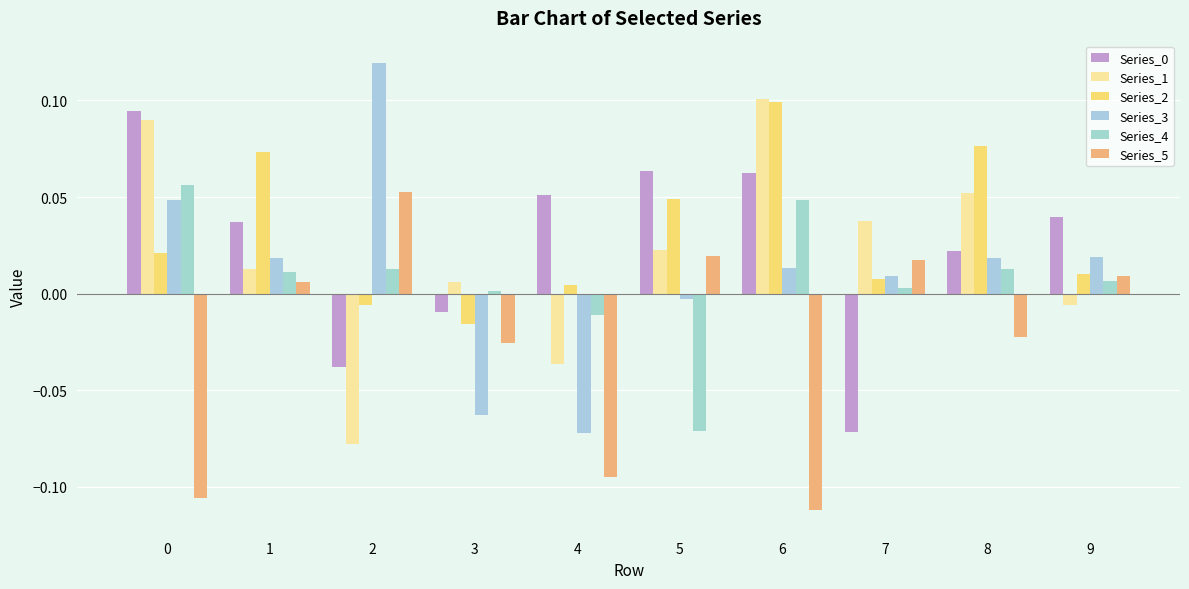

How many series are shown in this chart?

6